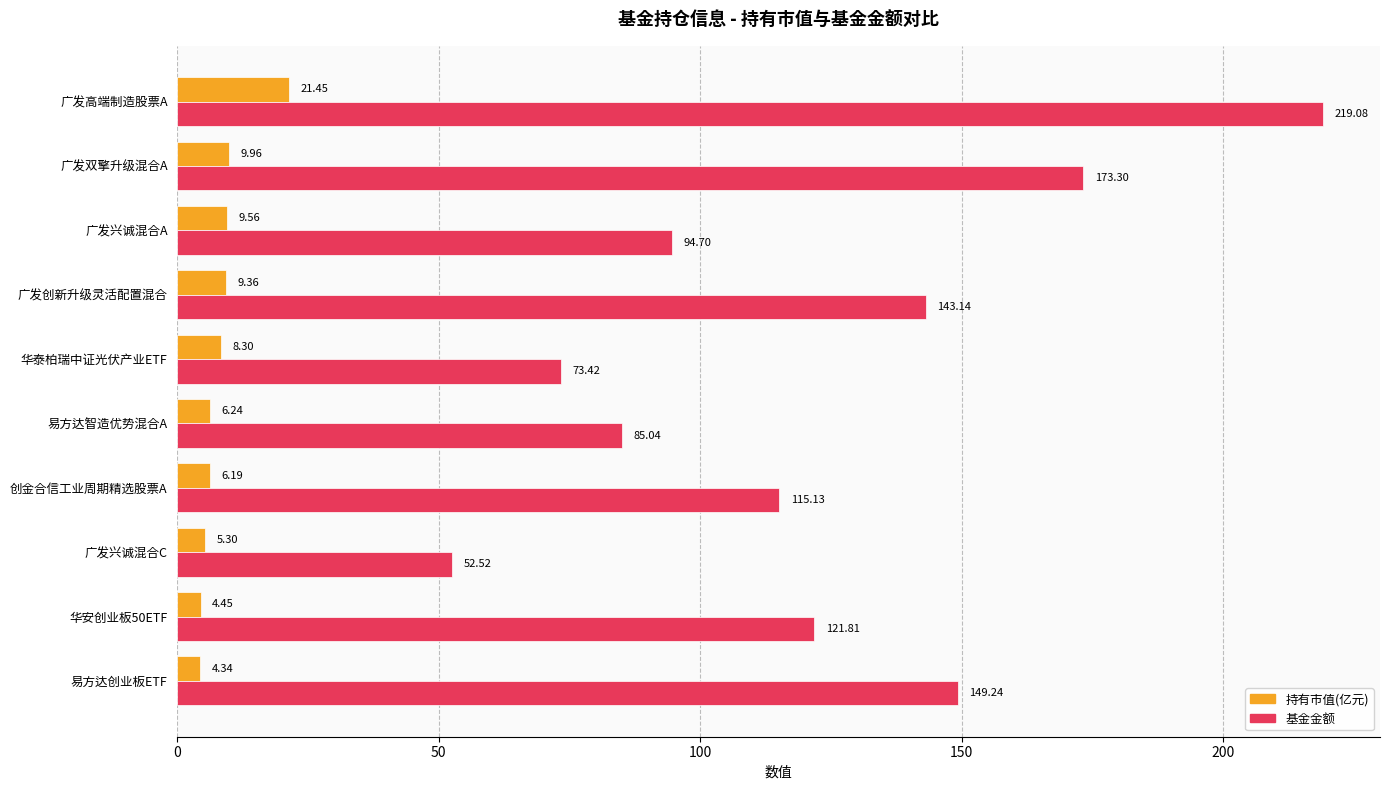

Which series has the largest total across all categories?

基金金额